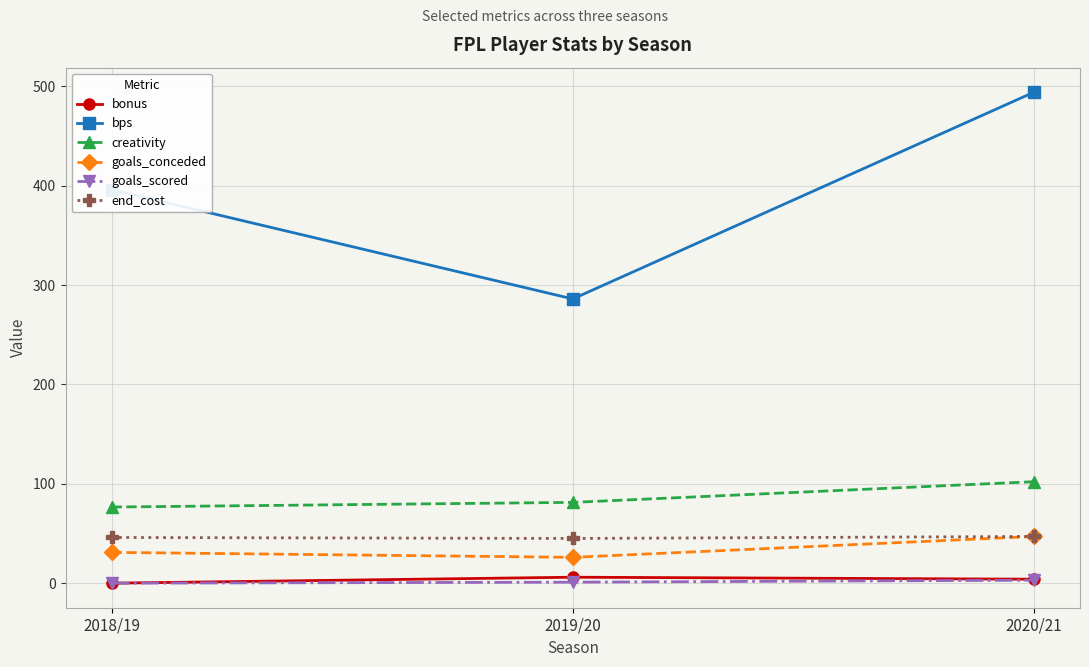

At which label does bps reach its minimum?

2019/20